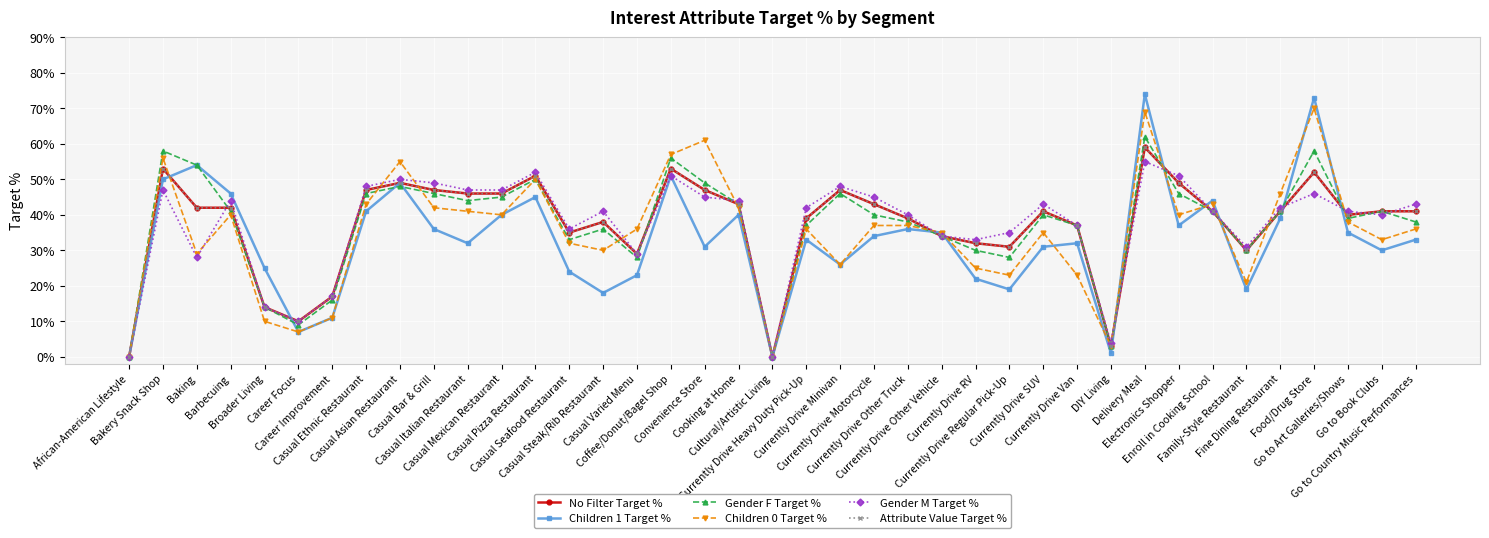

Is this an area chart (filled region under the line)?

No